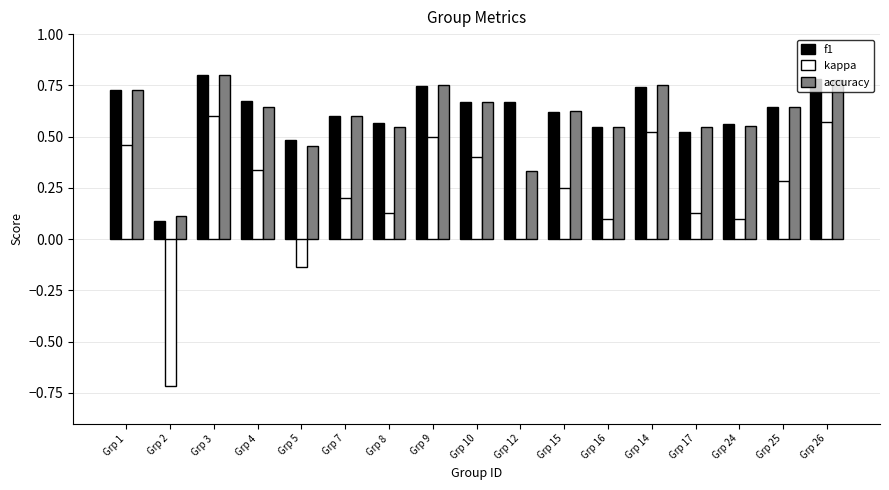

What is the sum of all f1 values?

10.4